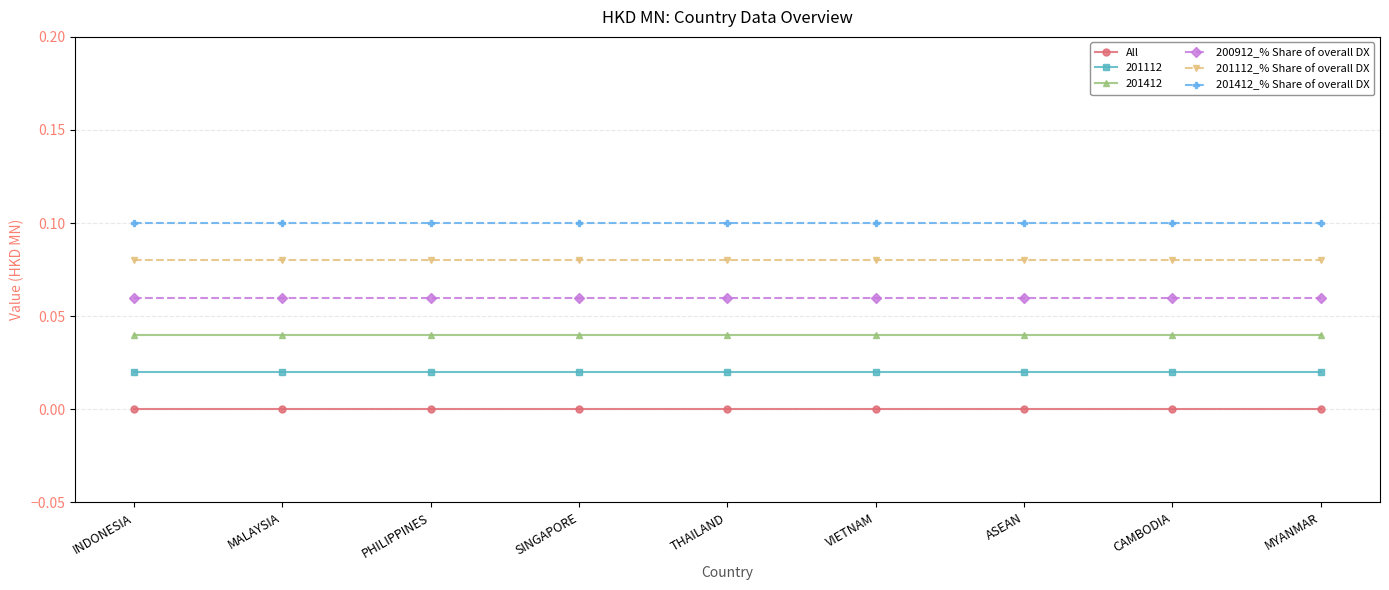

Rank the series by their maximum value, from lowest to highest.

All, 201112, 201412, 200912_% Share of overall DX, 201112_% Share of overall DX, 201412_% Share of overall DX